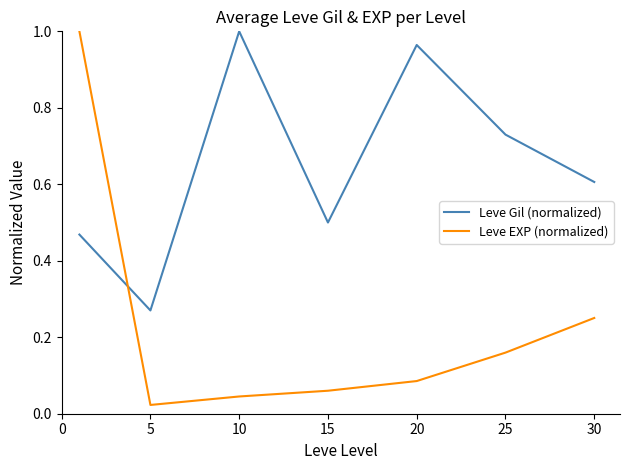

True or false: Leve EXP (normalized) and Leve Gil (normalized) cross at least once.

True